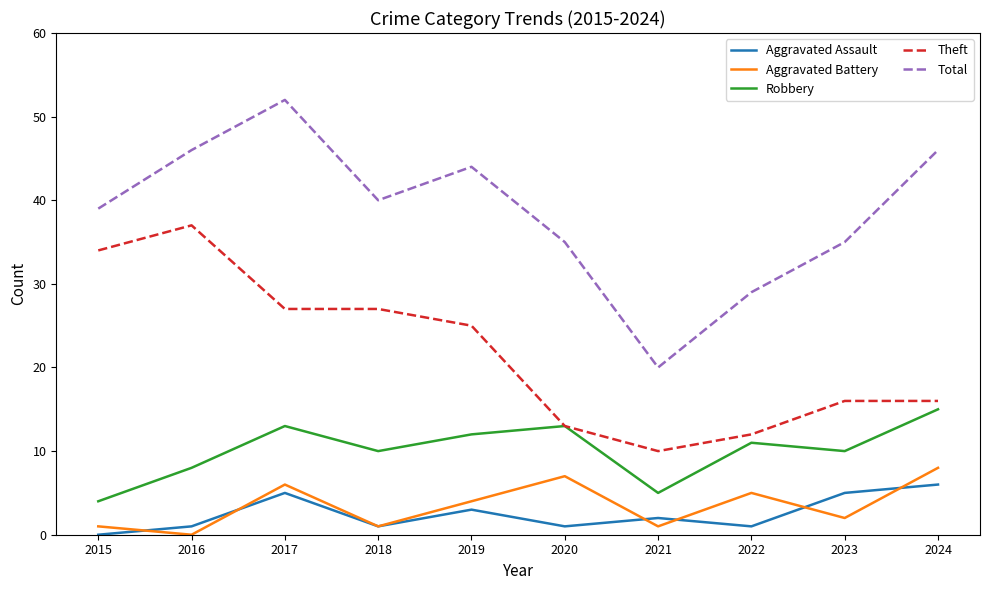

What are all the series names shown in the legend?

Aggravated Assault, Aggravated Battery, Robbery, Theft, Total